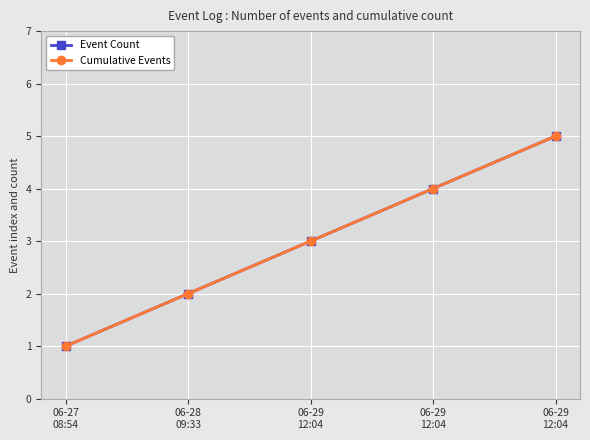

The Event Count series shows 1 at 06-27
08:54. True or false?

True